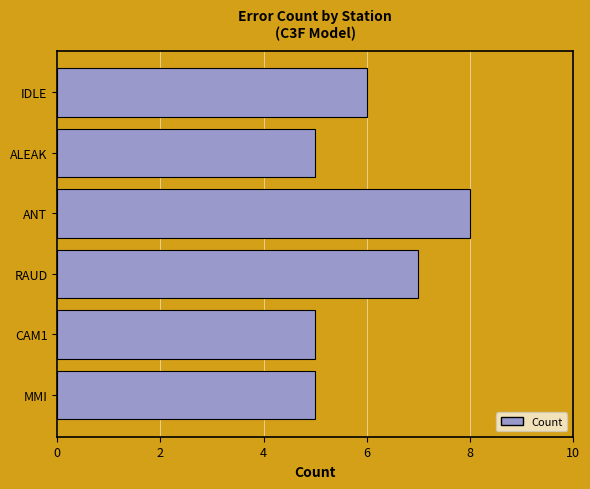

What is the difference between the maximum and minimum values?

3